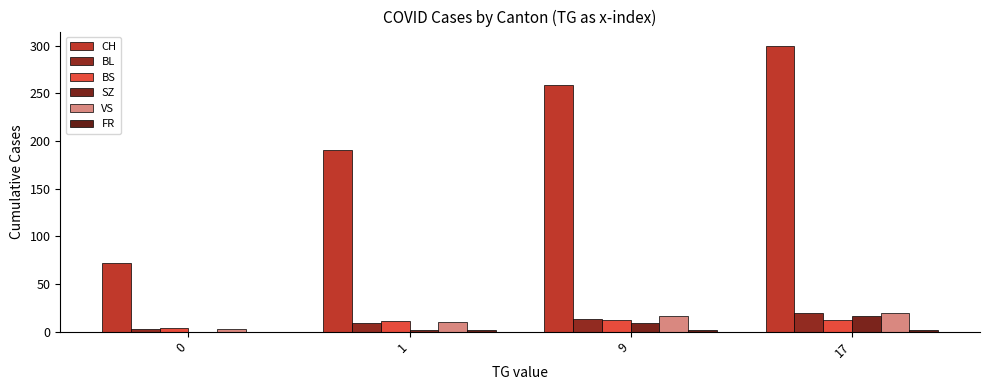

What is the total value across all series at 1?

223.5